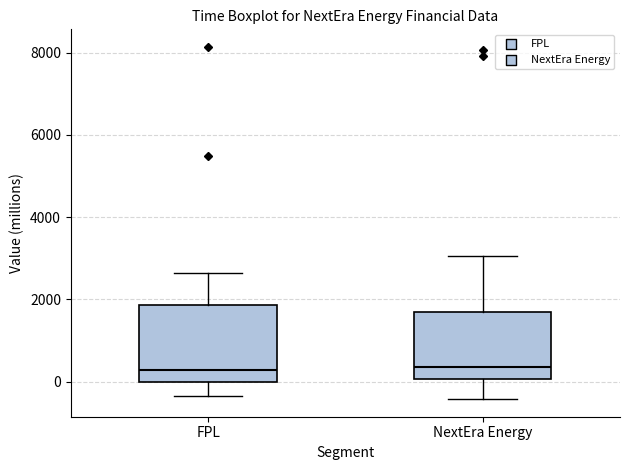

Where does the upper whisker of the box for FPL end on the y-axis? The values are not printed on the chart, so give them approximately, as read against the axis.

2600